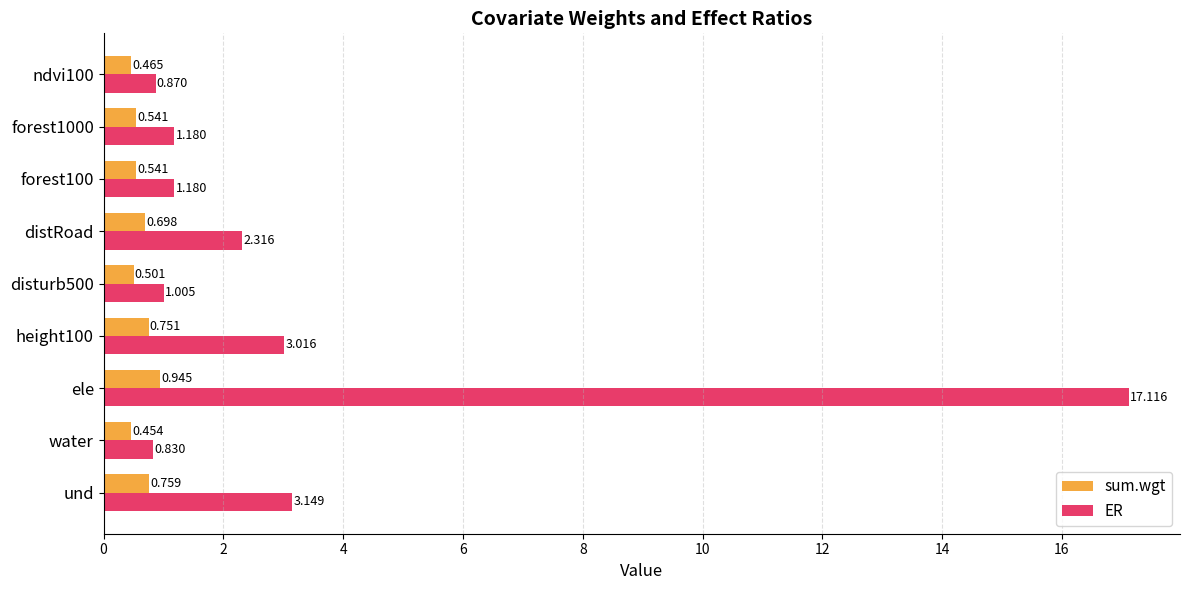

Rank the series at ndvi100 from lowest to highest value.

sum.wgt, ER